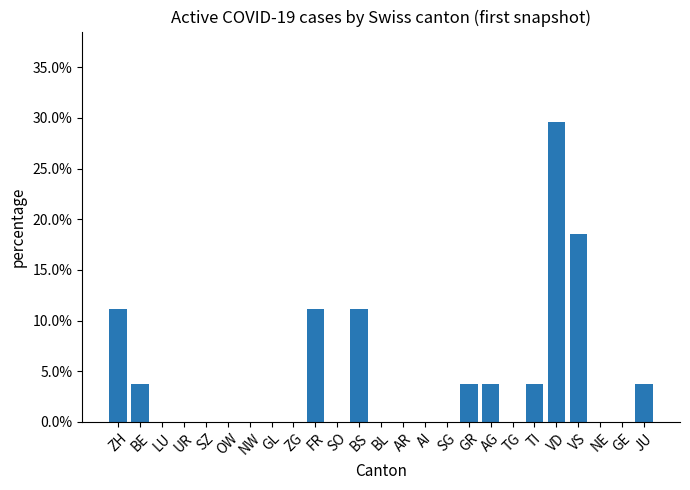

The value at OW is 0.0. True or false?

True